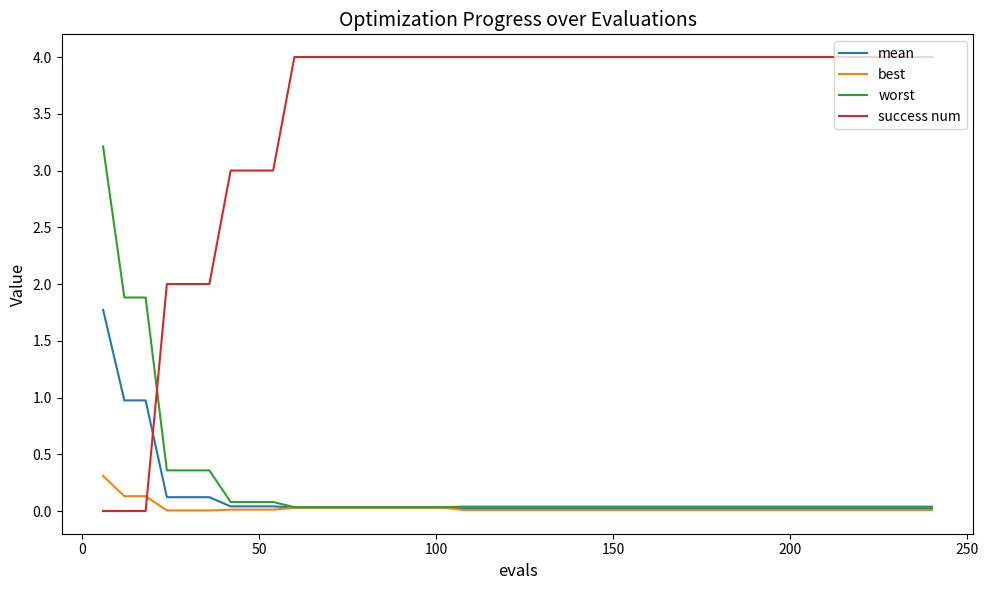

What is the maximum value shown in the chart?

4.0